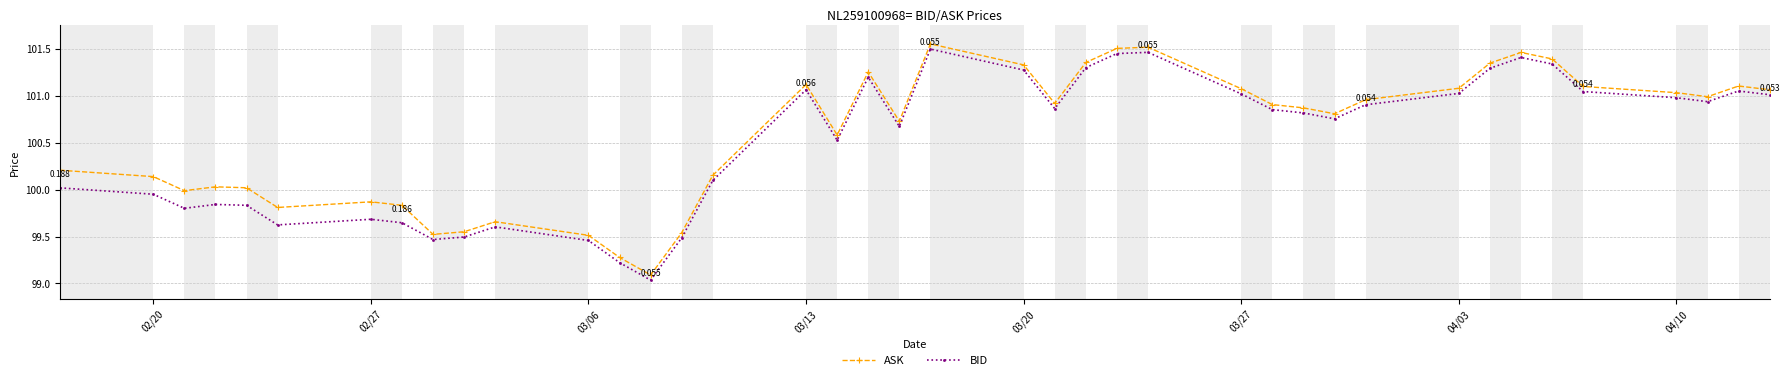

Is this an area chart (filled region under the line)?

No